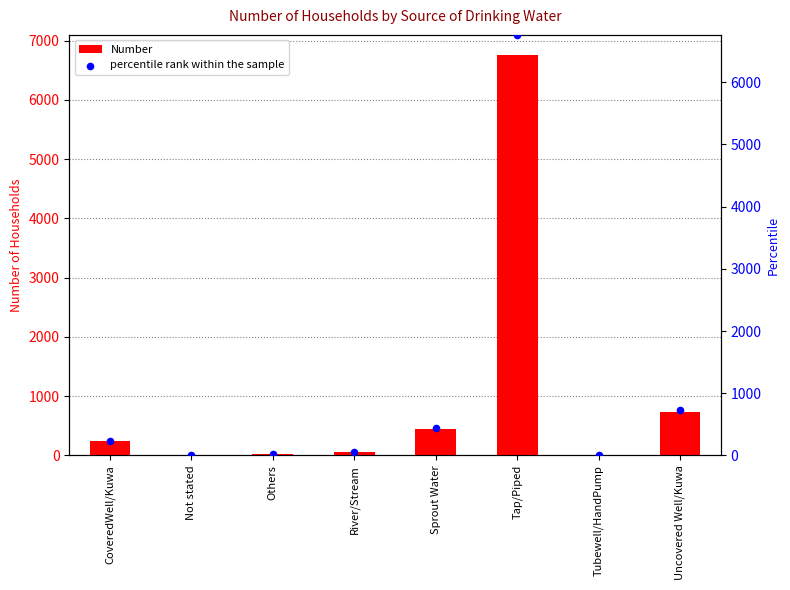

Is the value of percentile rank within the sample at CoveredWell/Kuwa greater than the value of Number at CoveredWell/Kuwa?

No